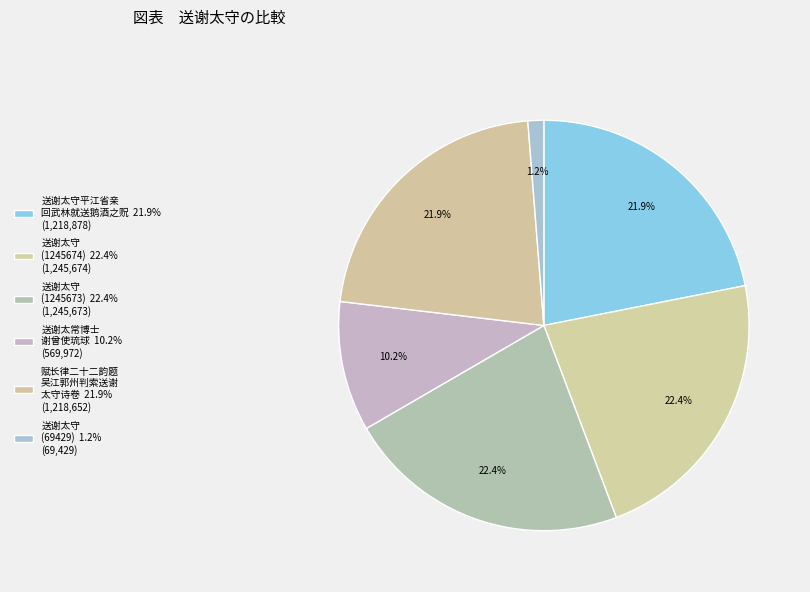

How many slices are in this pie chart?

6